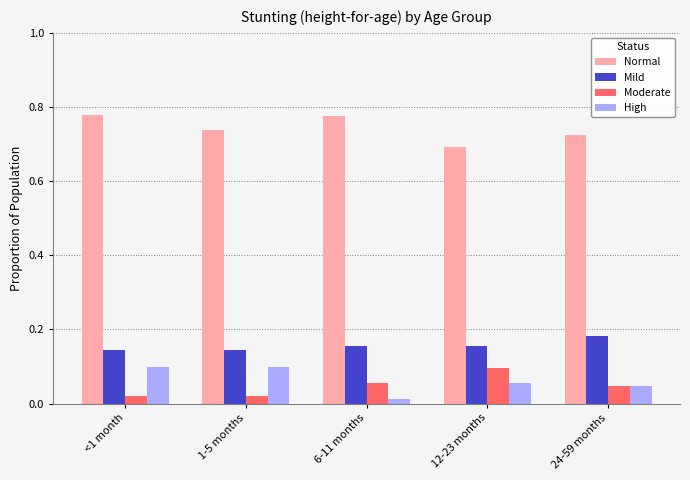

The Normal series shows 0.7 at 12-23 months. True or false?

True